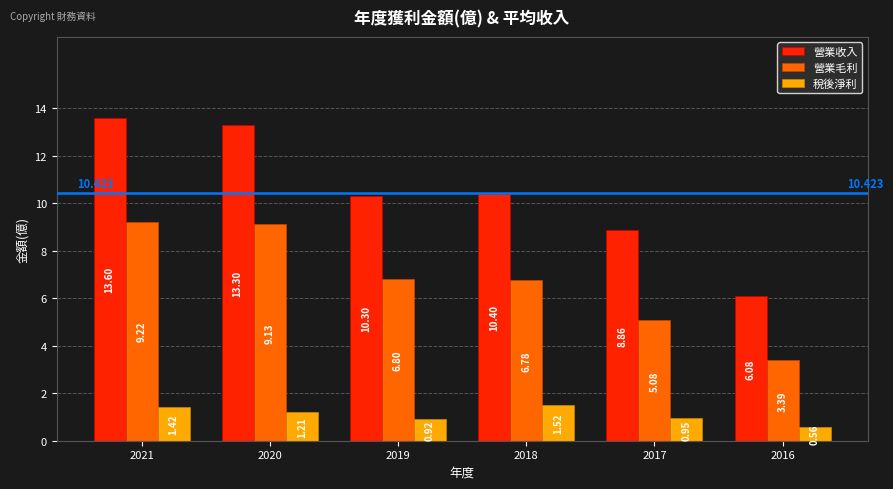

At which category does the chart reach its minimum across all series?

2016